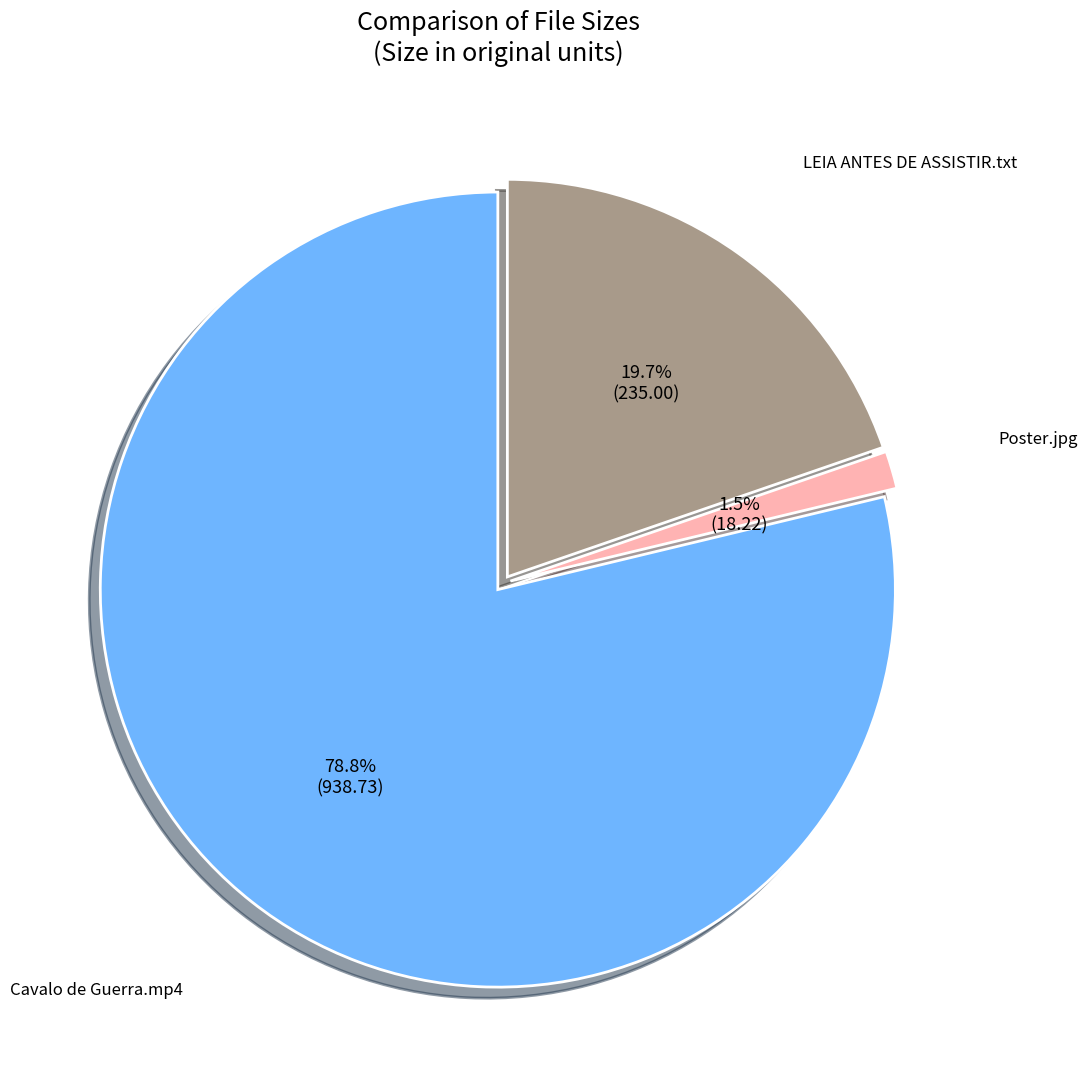

To the nearest percent, what is the average slice percentage?

33%